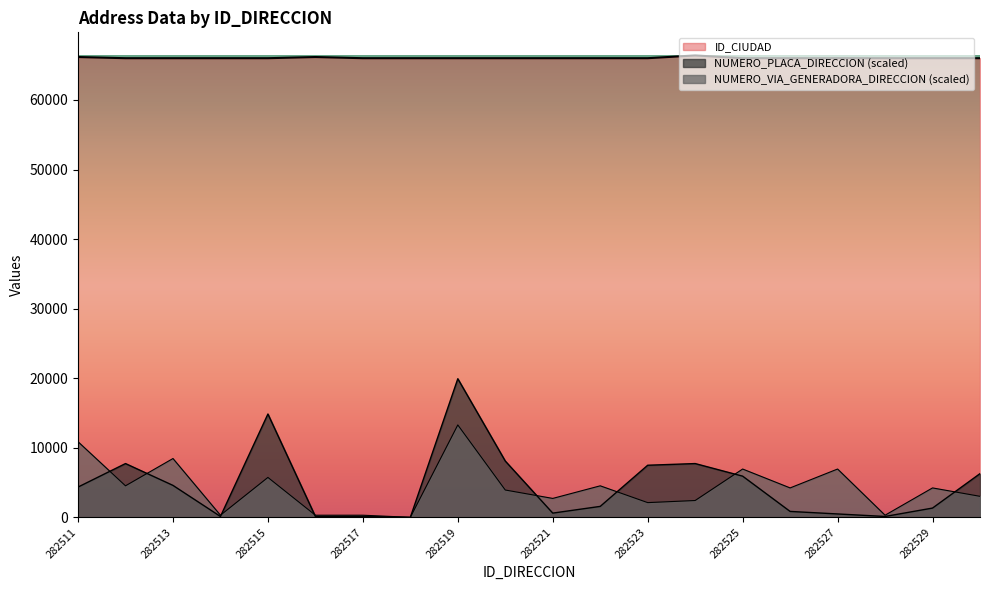

At which category does the chart reach its minimum across all series?

282518